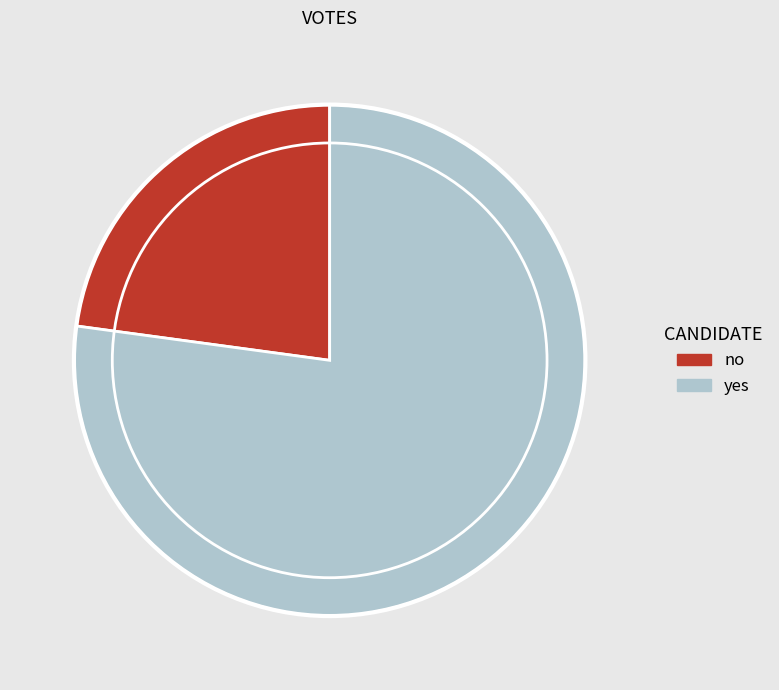

Is the sum of yes and no greater than half?

Yes